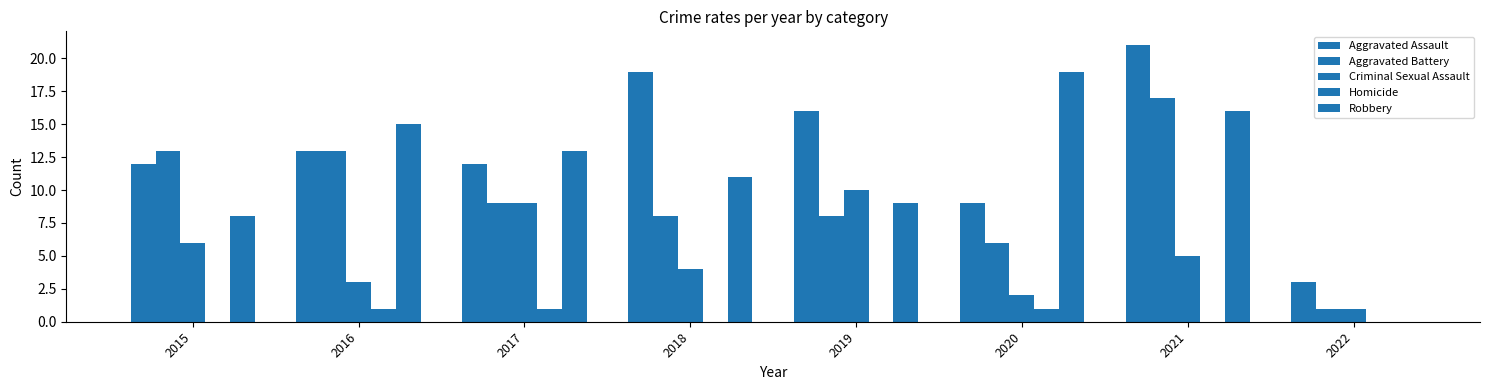

At which category does the chart reach its peak across all series?

2021